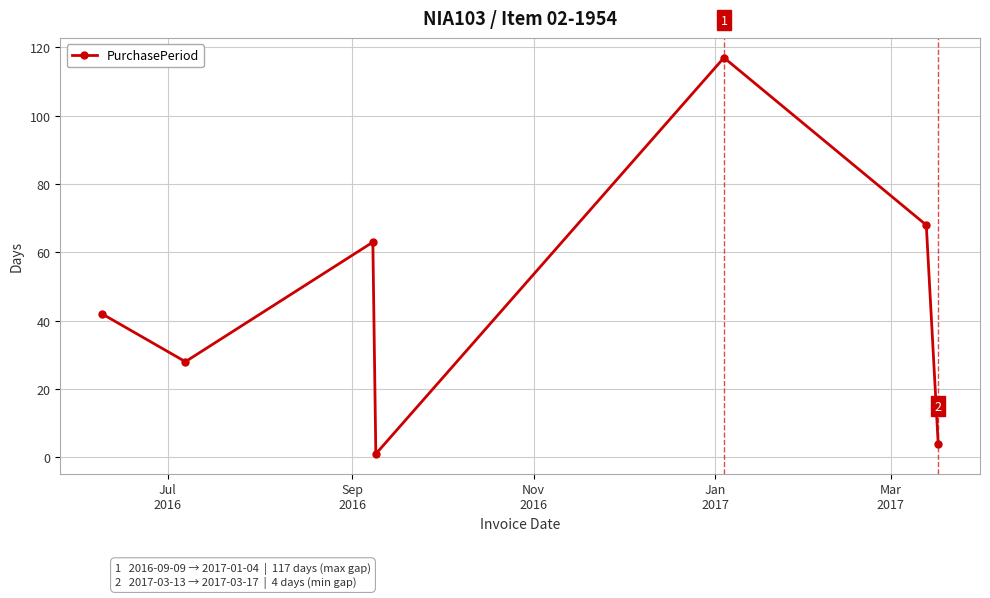

How many points are lower than both their immediate neighbors (excluding endpoints)?

2